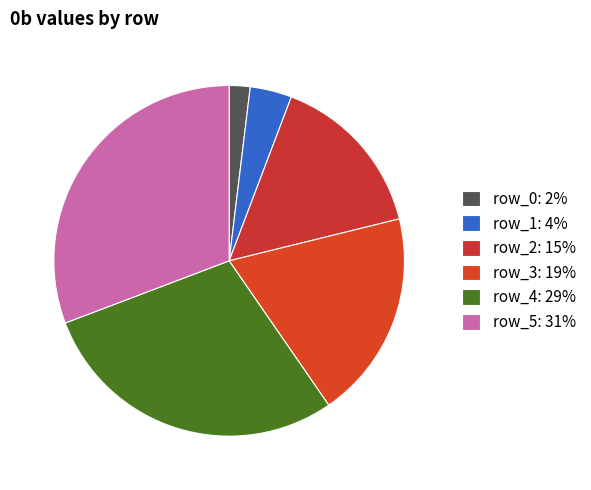

Which slice is the largest?

row_5